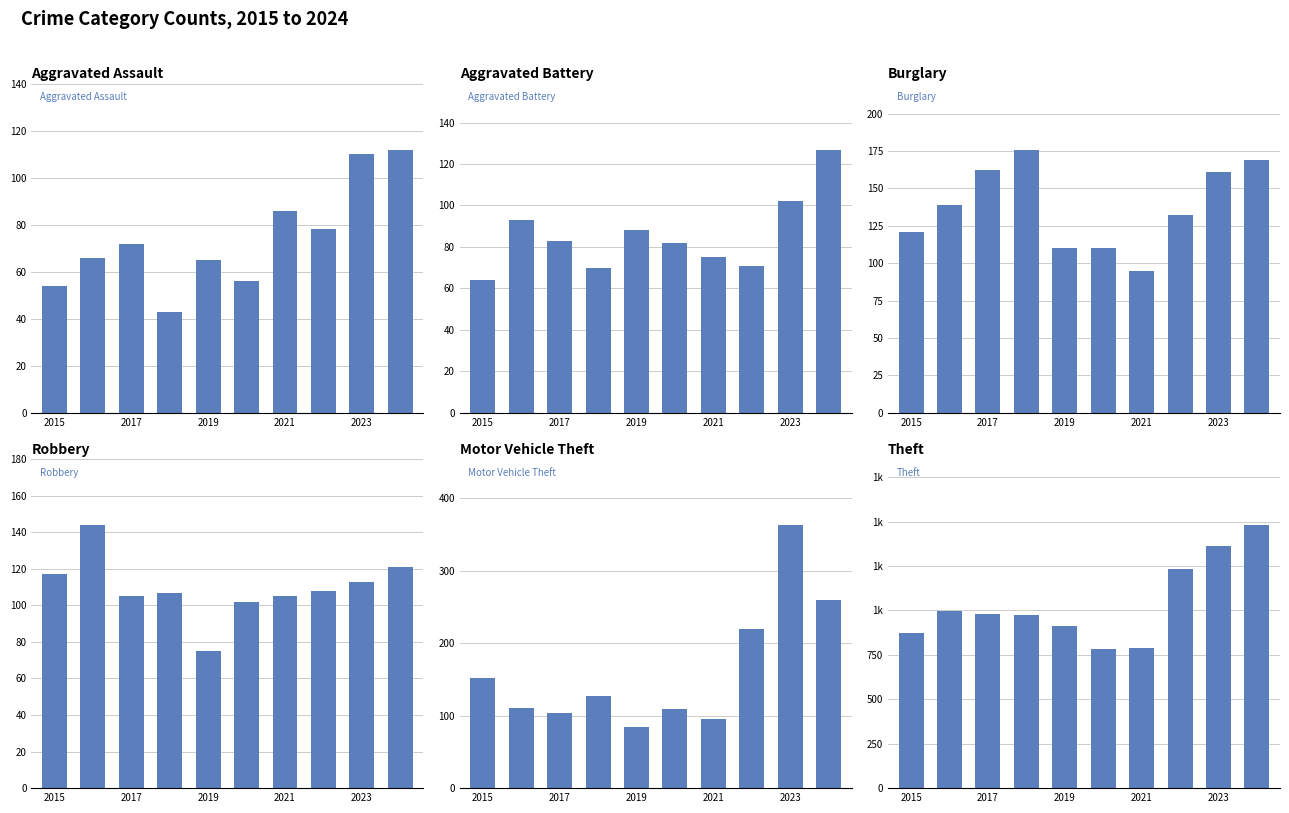

Reading right to left, extract all data points from this chart.

Aggravated Assault: 112	110	78	86	56	65	43	72	66	54
Aggravated Battery: 127	102	71	75	82	88	70	83	93	64
Burglary: 169	161	132	95	110	110	176	162	139	121
Robbery: 121	113	108	105	102	75	107	105	144	117
Motor Vehicle Theft: 259	363	219	96	109	84	127	104	110	152
Theft: 1481	1363	1235	791	782	914	977	979	999	874